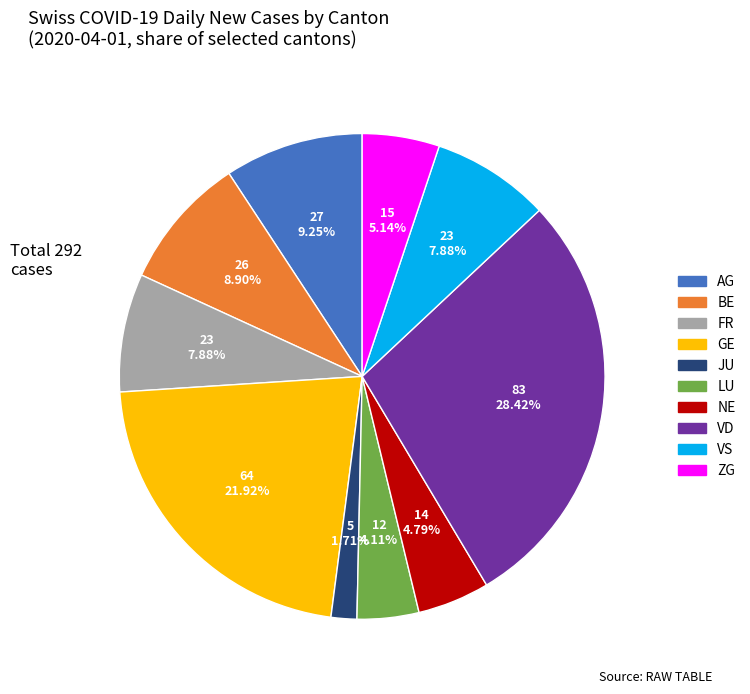

Is there any slice that represents more than half of the pie?

No